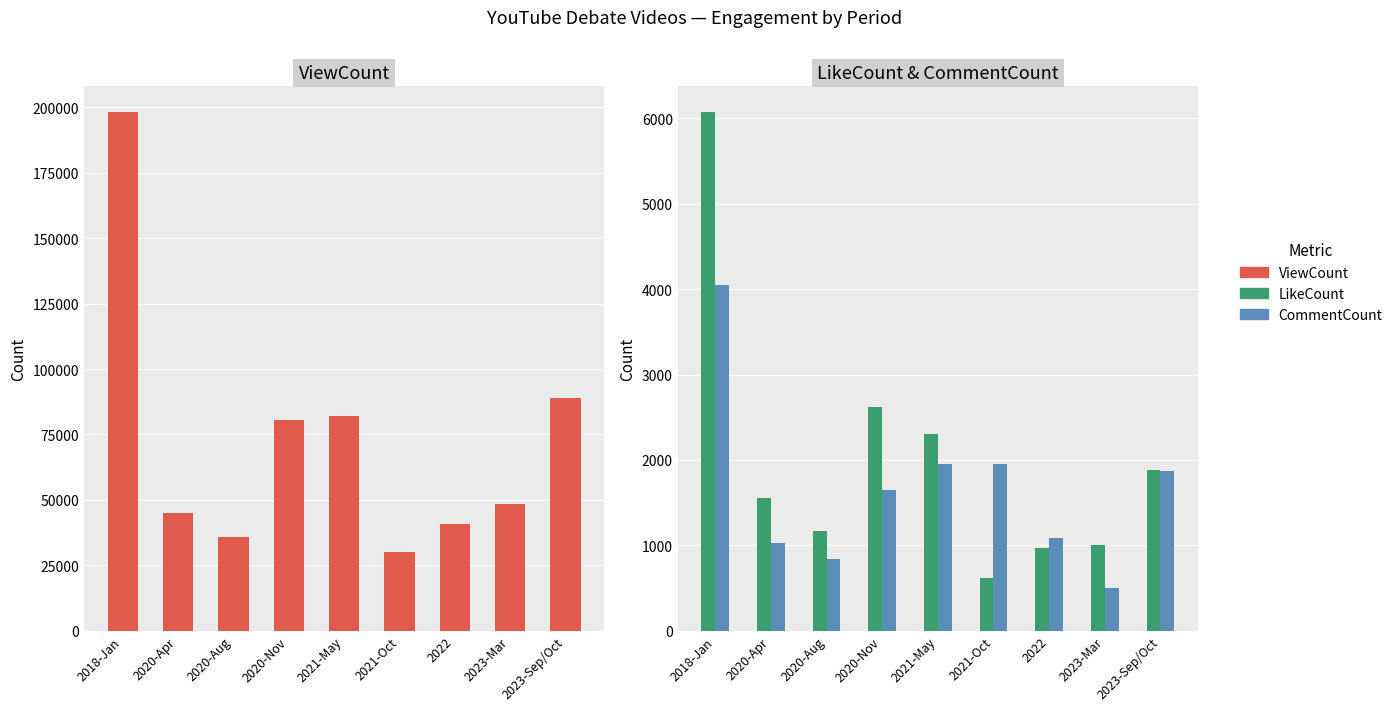

What is the difference between the CommentCount values at 2021-May and 2023-Mar?

1455